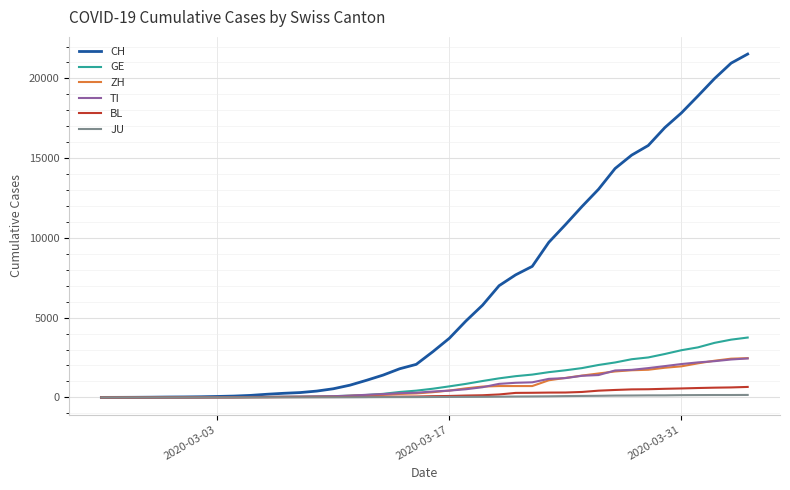

What is the highest value of the CH series?

21529